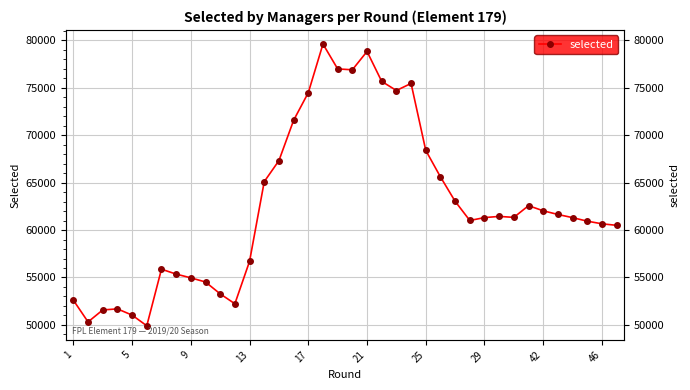

How many lines are shown in the chart?

1